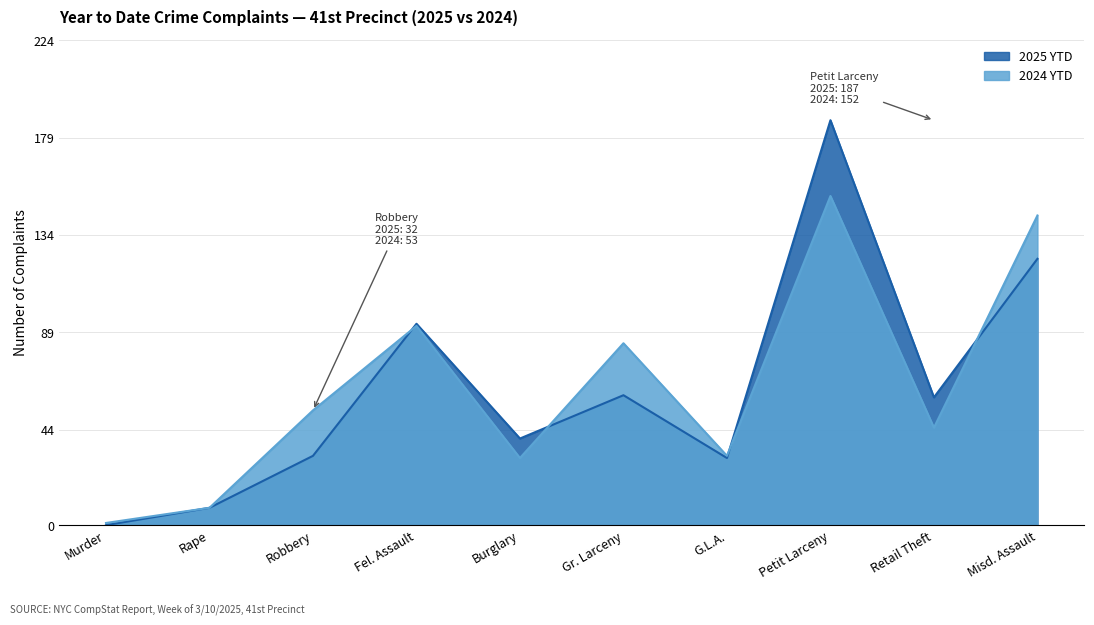

List the labels in order of 2024 YTD value, largest first.

Petit Larceny, Misd. Assault, Fel. Assault, Gr. Larceny, Robbery, Retail Theft, G.L.A., Burglary, Rape, Murder